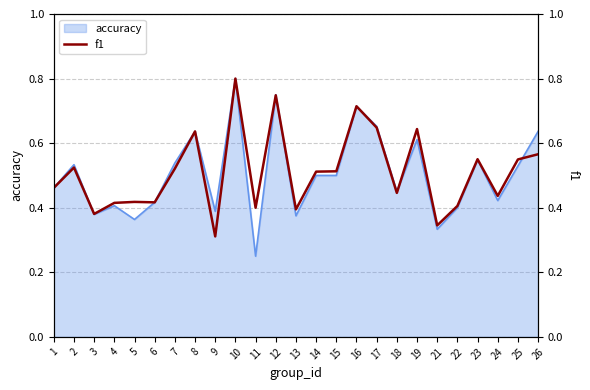

How many interior local peaks (higher than both neighbors) does the data have?

8